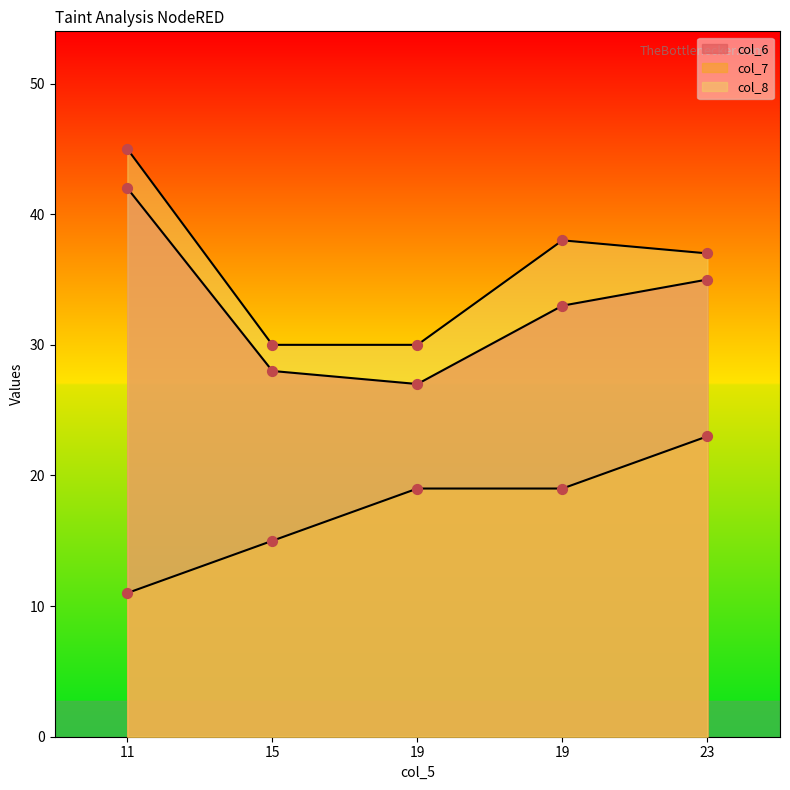

What is the total value across all series at 19?

76